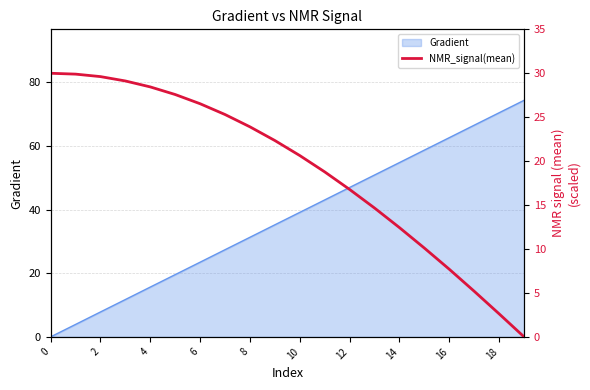

Is it true that Gradient equals 11.2 at 12?

False